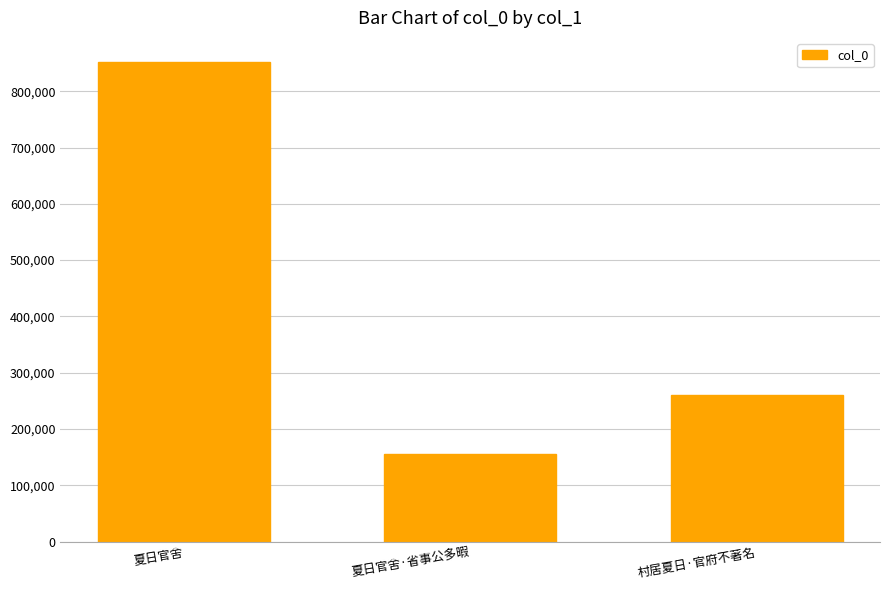

What is the value of the 2nd bar from the left?

155007